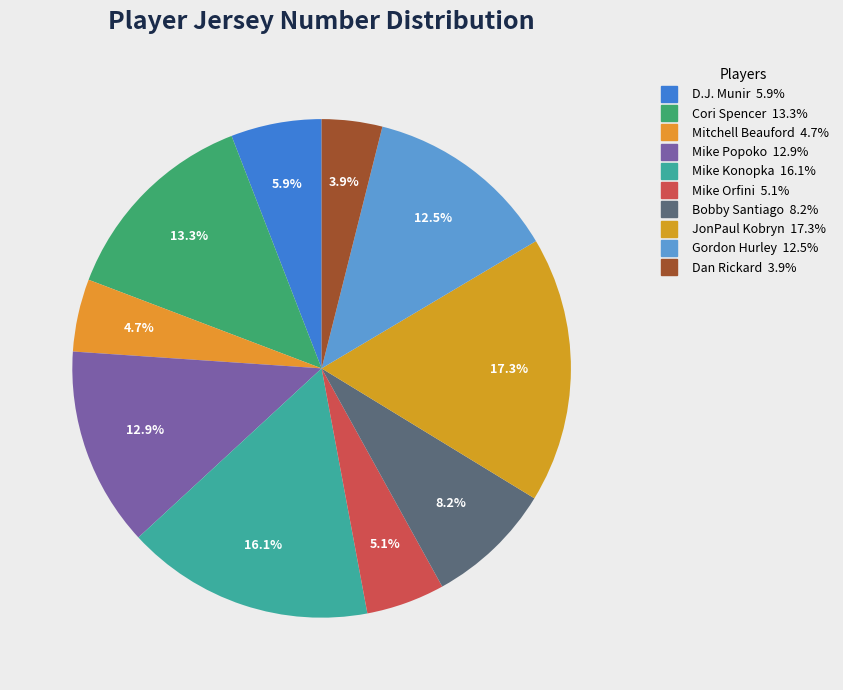

What is the largest slice in the pie chart?

JonPaul Kobryn